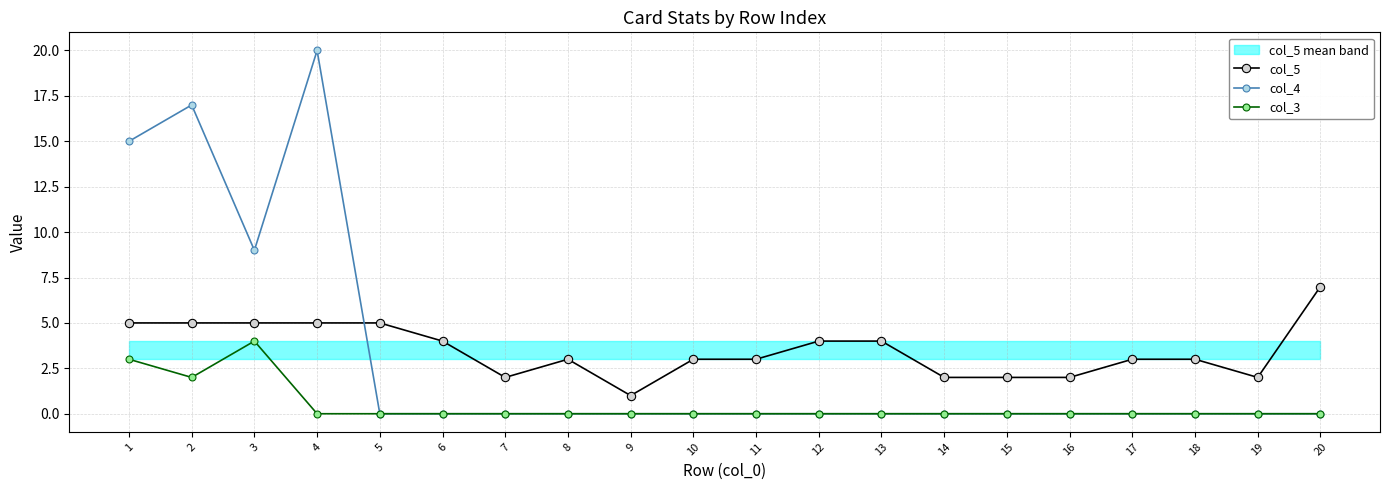

In col_4, how many points are higher than both neighbors (excluding endpoints)?

2